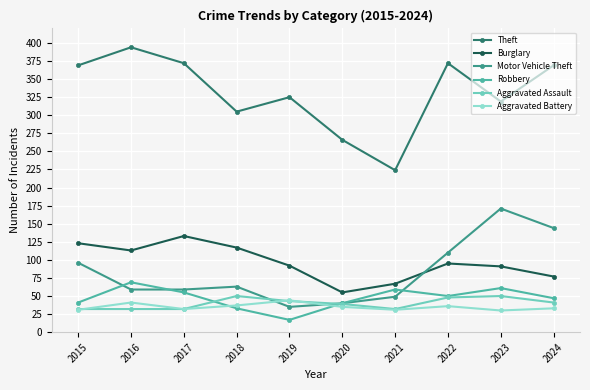

What are all the series names shown in the legend?

Theft, Burglary, Motor Vehicle Theft, Robbery, Aggravated Assault, Aggravated Battery